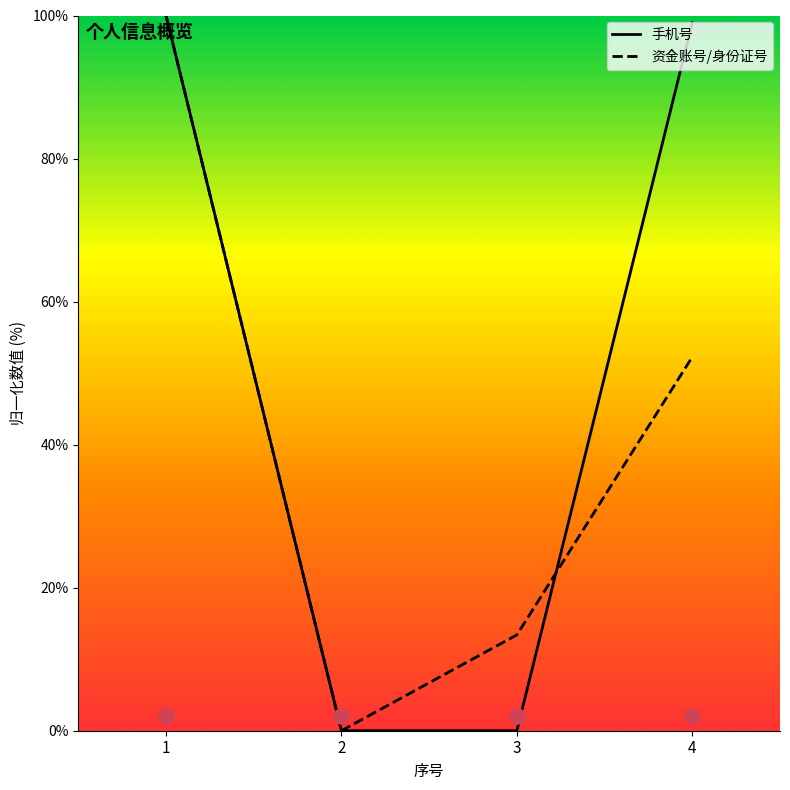

Which series reaches the minimum Y coordinate?

手机号